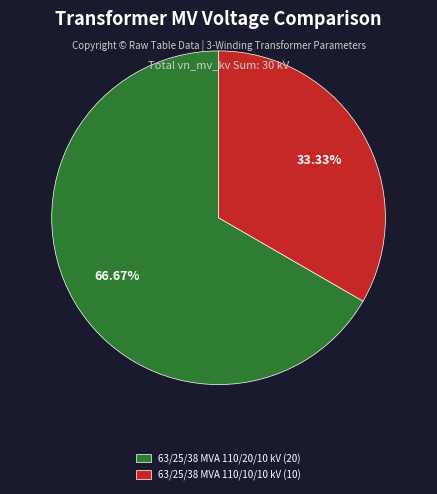

What percentage is the 63/25/38 MVA 110/20/10 kV slice, to the nearest percent?

67%